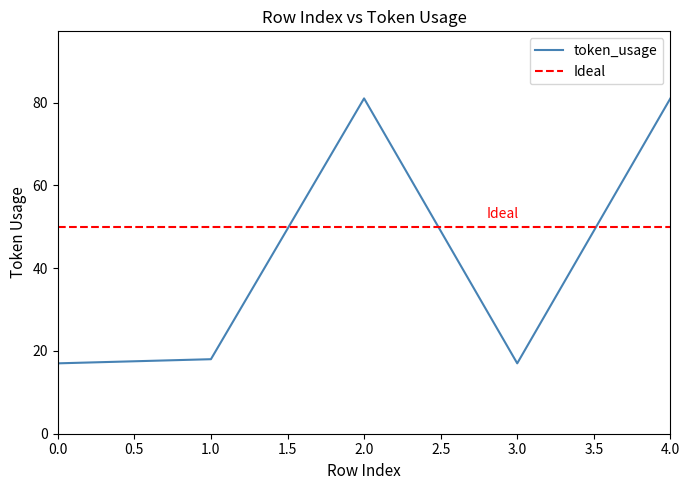

True or false: there are more than 2 points higher than both neighbors.

False